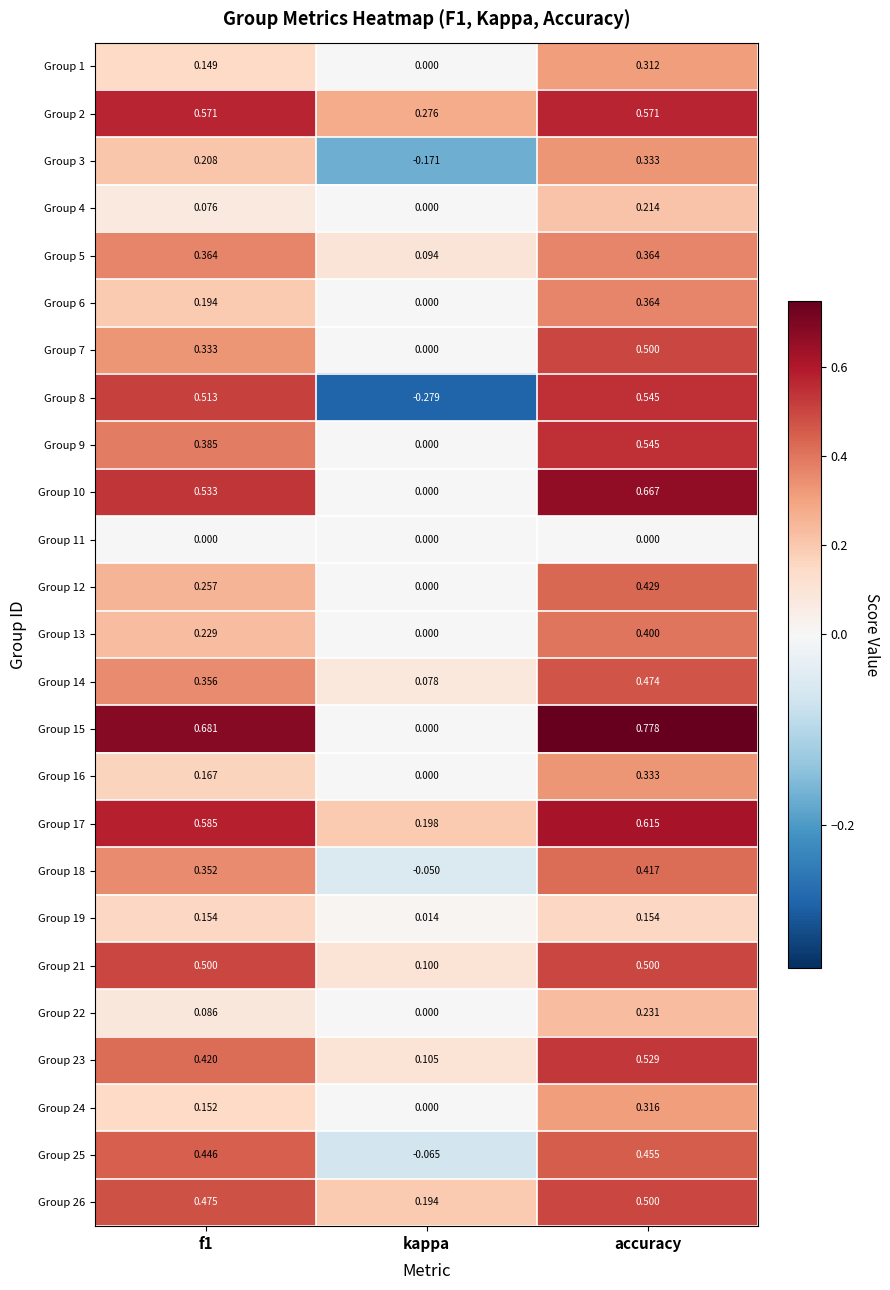

Which label corresponds to the smallest value in the chart?

kappa